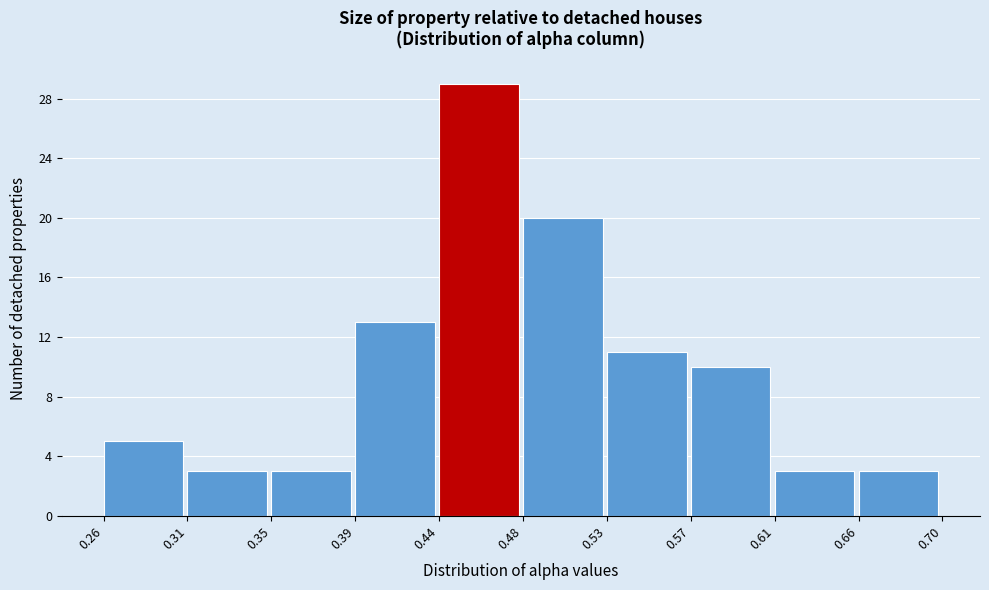

How tall is the bar that spans 0.57 to 0.61 on the x-axis? The values are not printed on the chart, so give them approximately, as read against the axis.

10